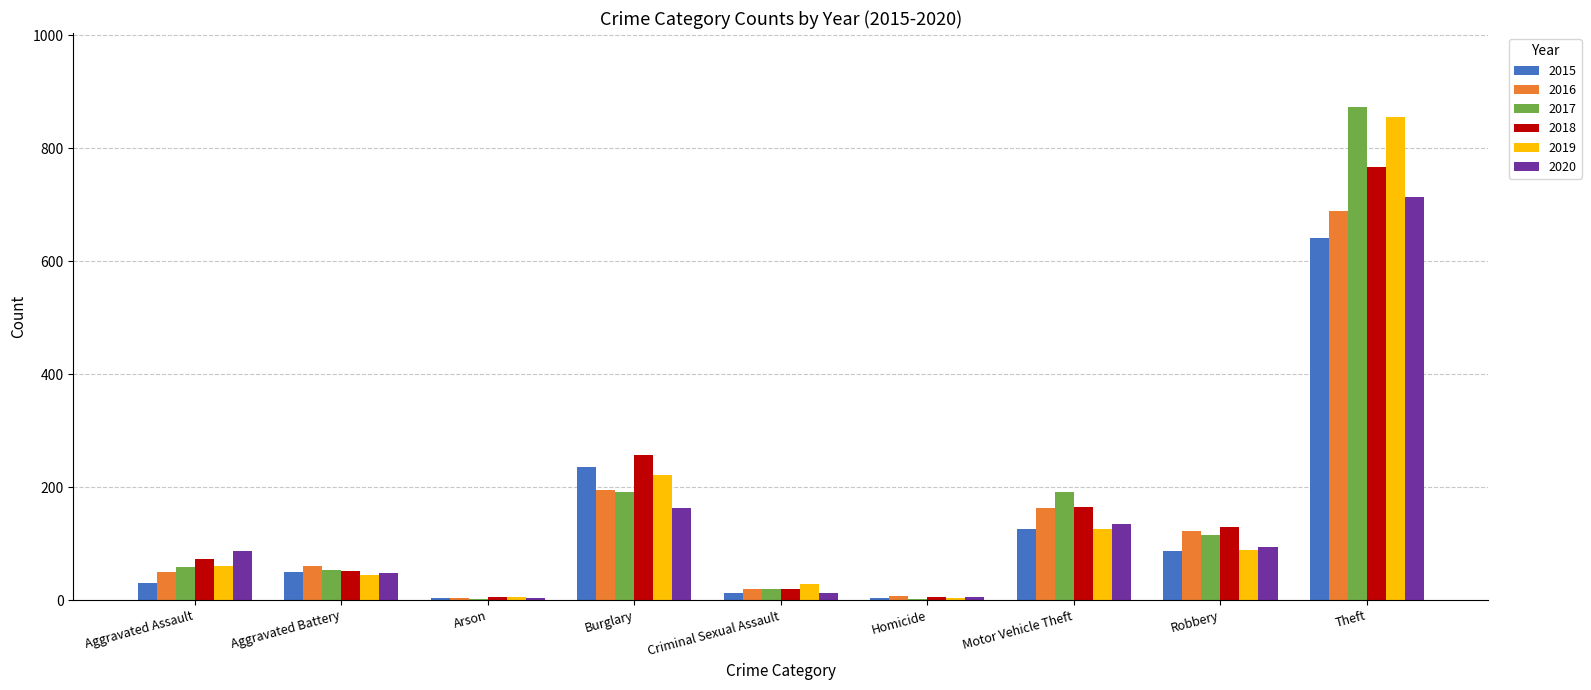

Are the bars grouped side by side (vs. stacked)?

Yes